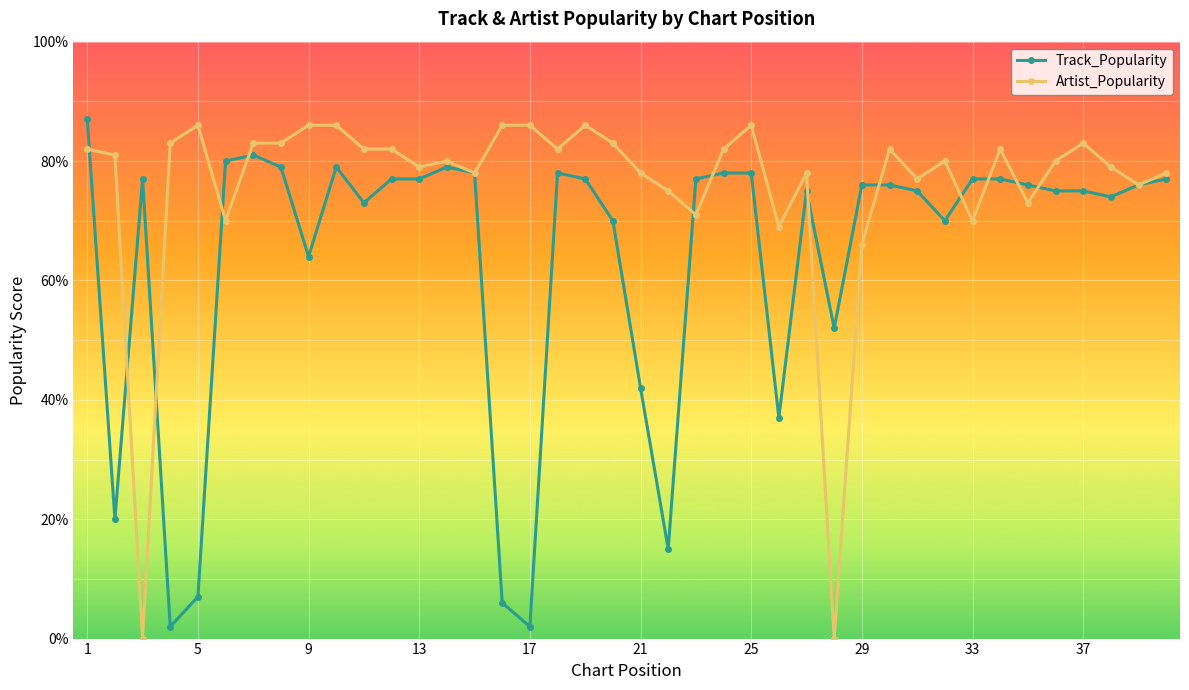

True or false: Artist_Popularity has more than 2 interior local peaks.

True